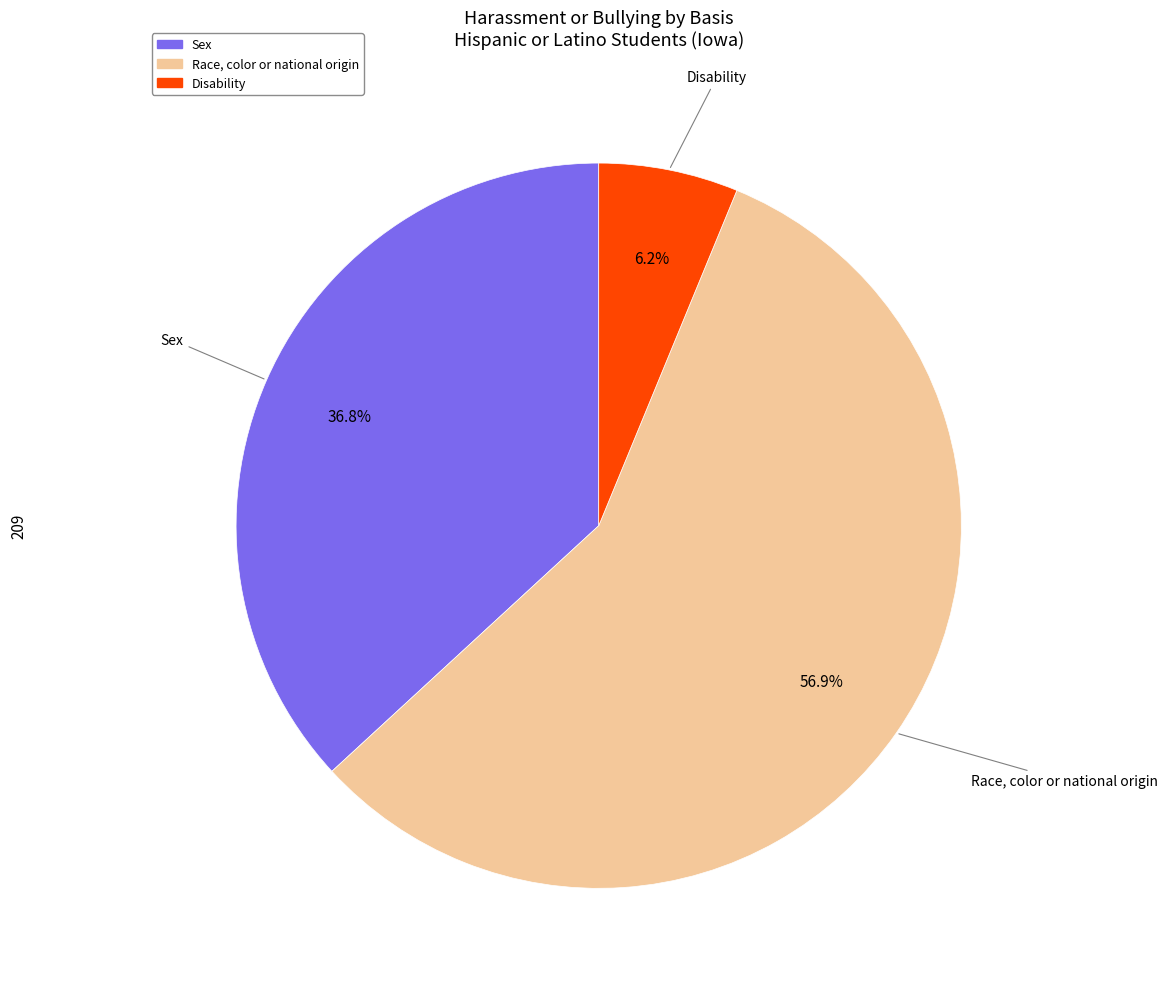

To the nearest percent, what percentage of the pie is Disability?

6%